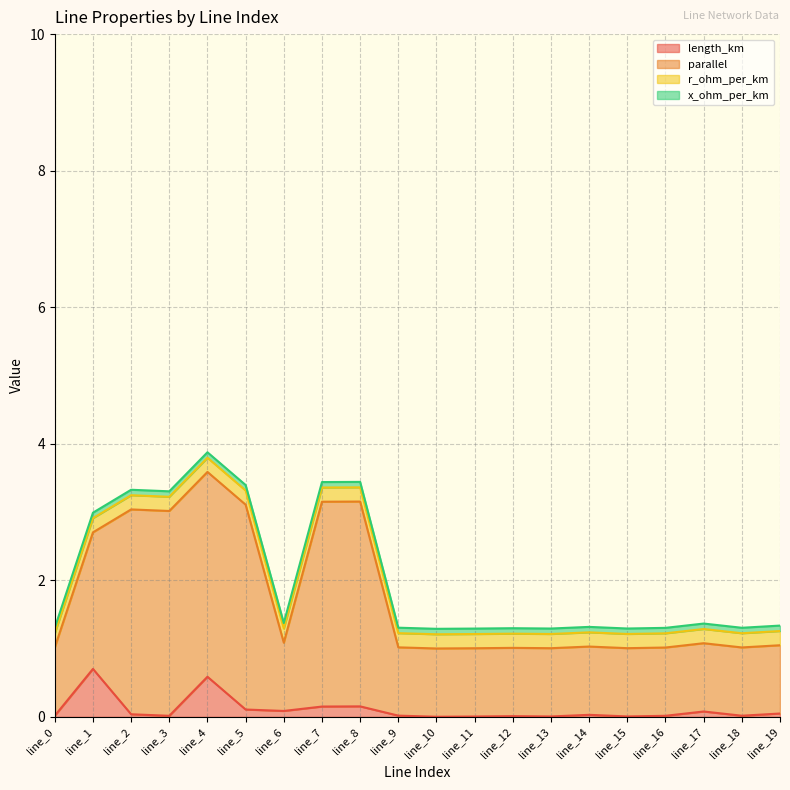

What is the sum of all parallel values?

35.1